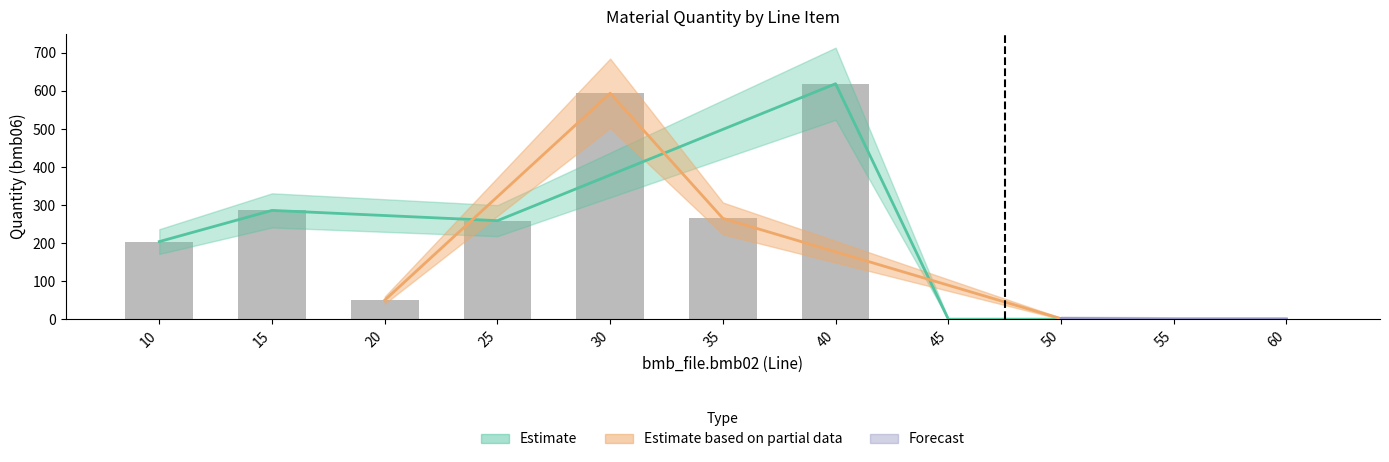

Is it true that bmb10_fac2 equals 0.5 at 15?

False